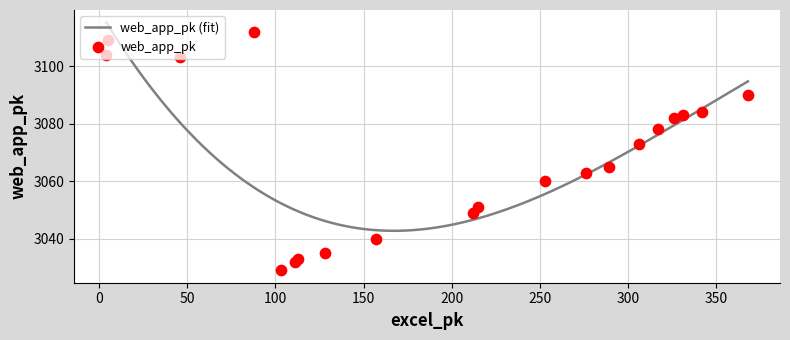

What is the change in value from 88 to 46?

-9